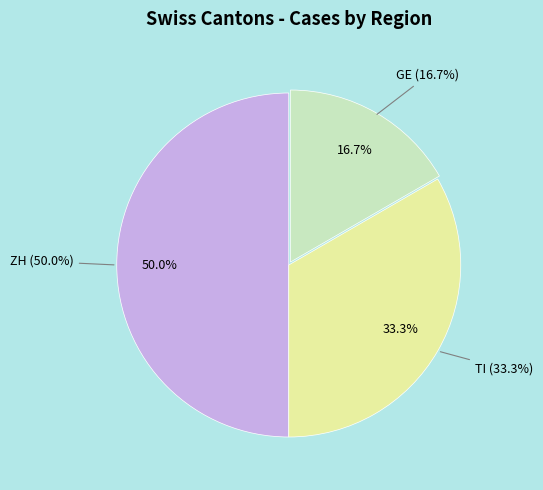

To the nearest percent, what is the average slice percentage?

33%